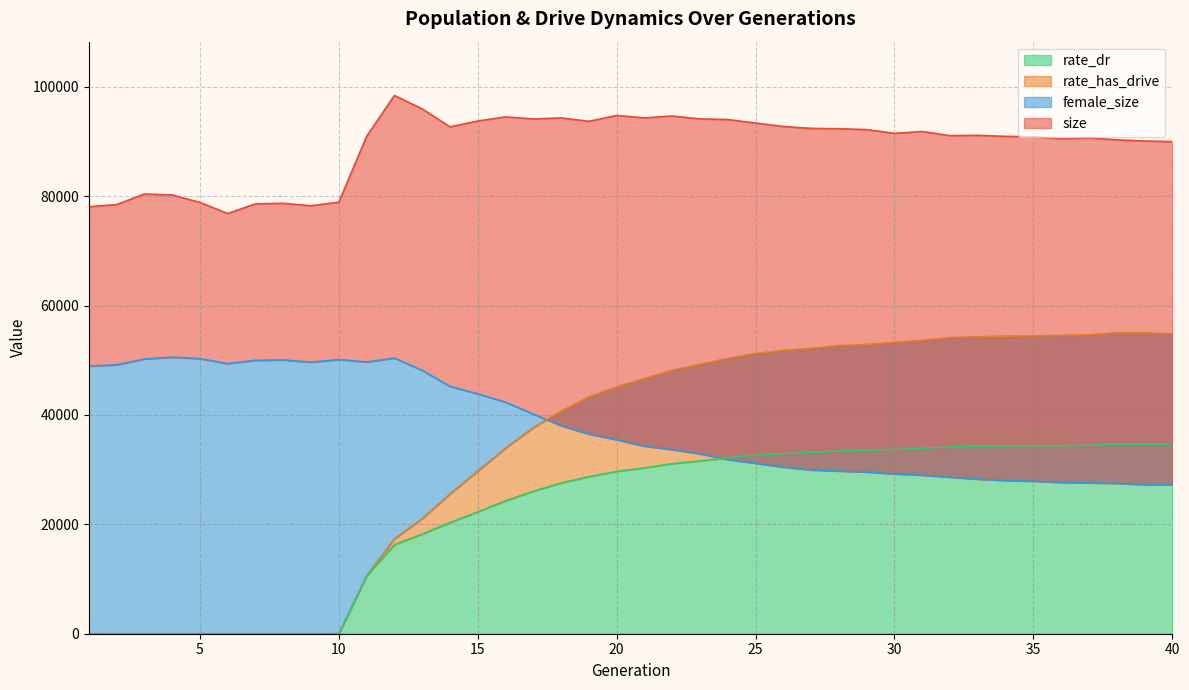

What is the average value of the rate_dr series?

22304.7